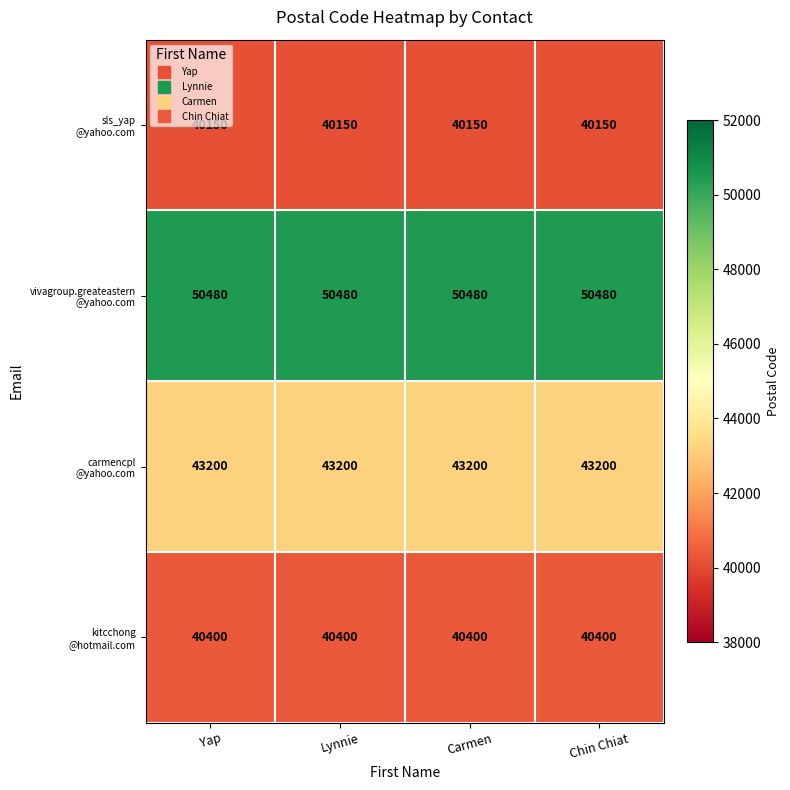

What is the minimum value shown in the chart?

40150